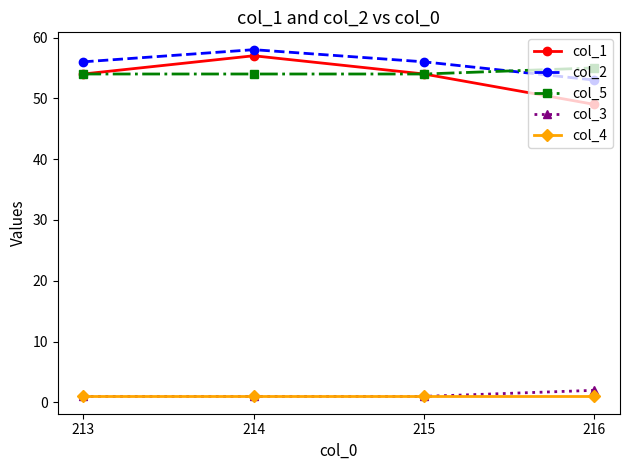

Where is the first local maximum for col_1?

214